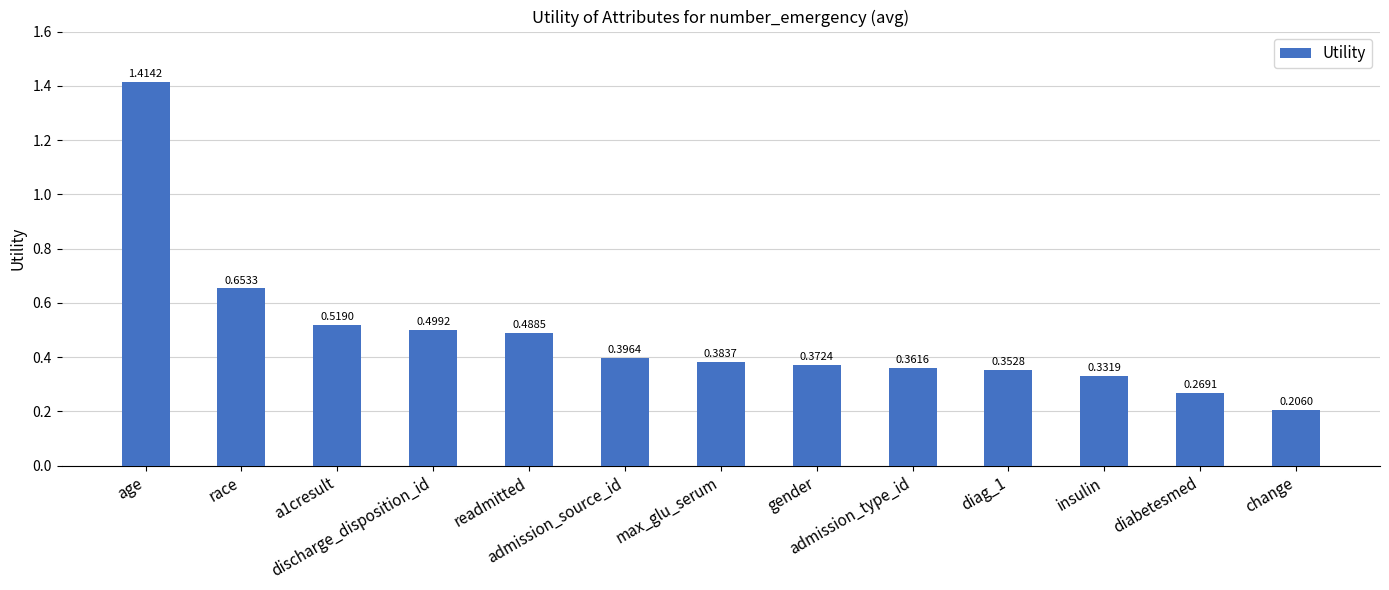

What is the label of the 3rd bar from the left?

a1cresult